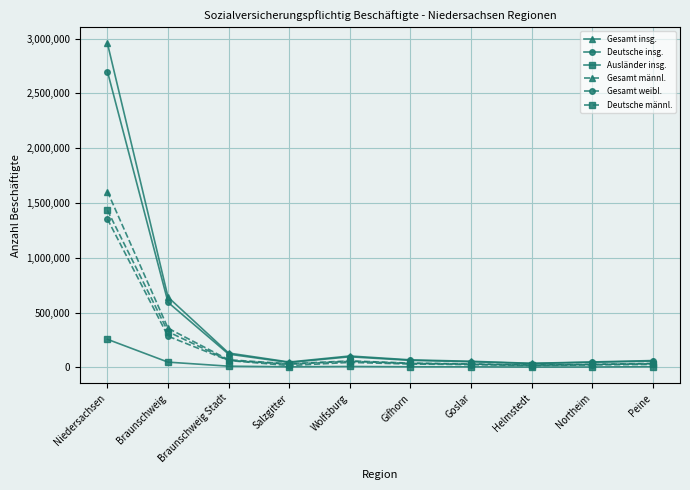

Which series has the largest range (max minus min)?

Gesamt insg.